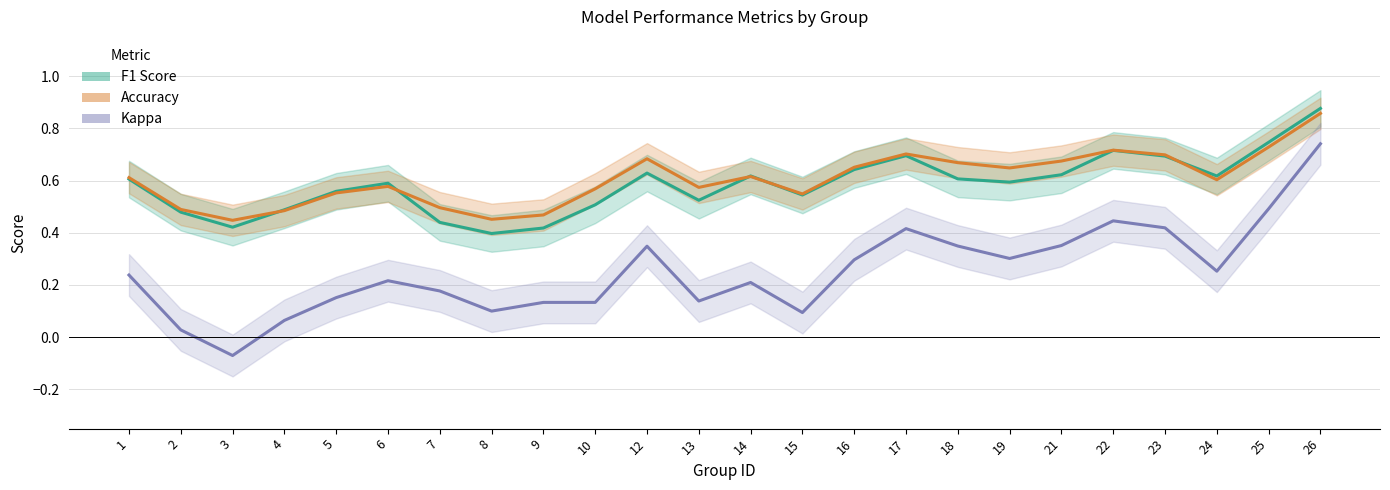

Which series has the widest spread of values?

Kappa